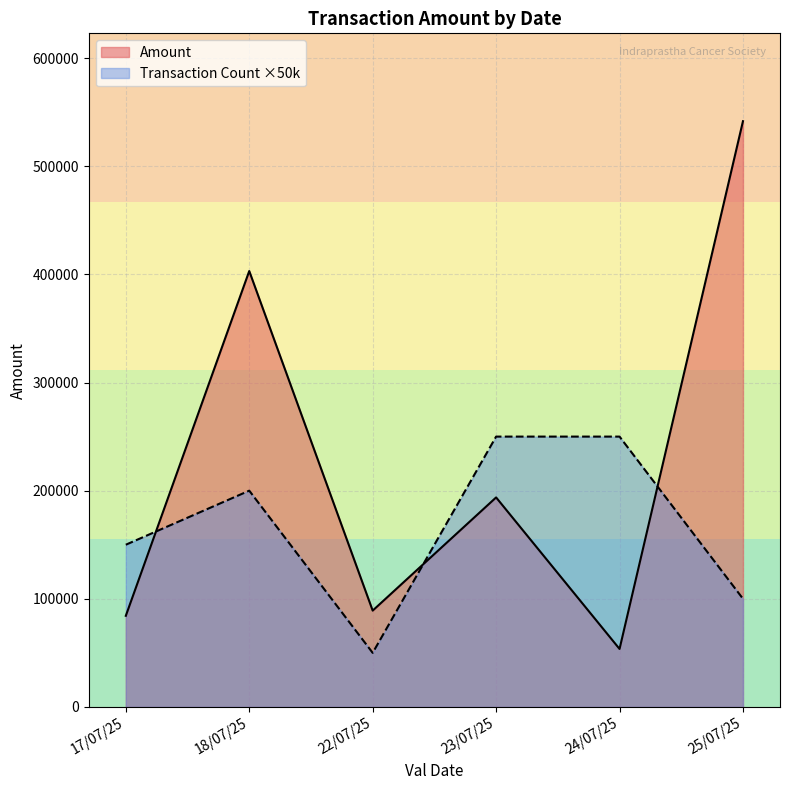

True or false: Amount has a value of 93229 at 23/07/25.

False